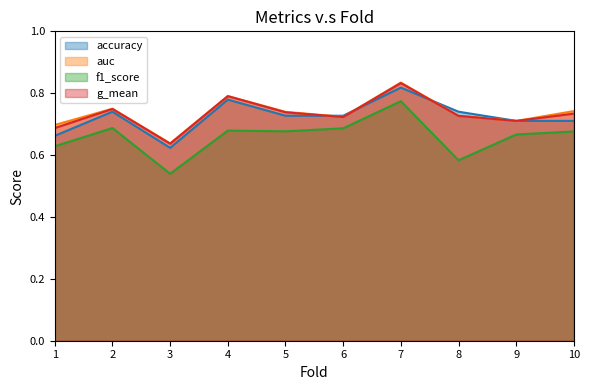

How many lines are shown in the chart?

4